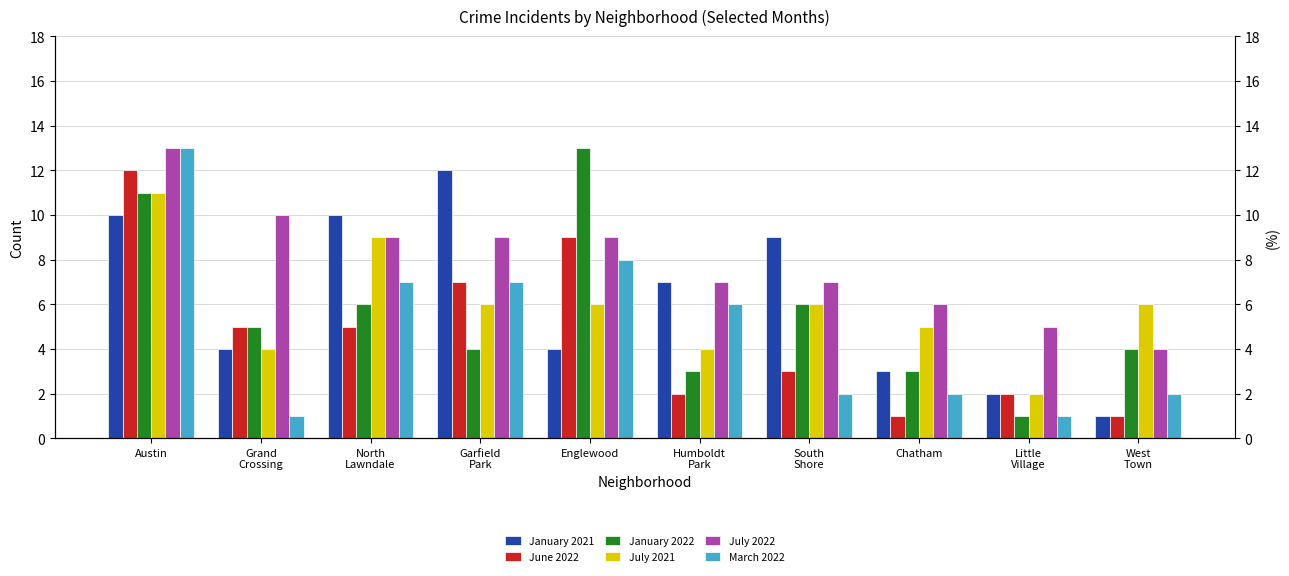

Which label corresponds to the smallest value in the chart?

West
Town